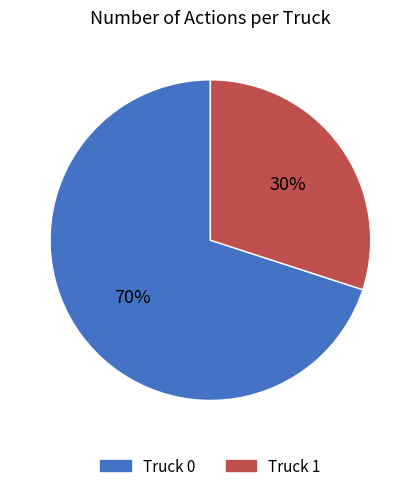

Is it true that Truck 0 is 59% of the pie?

False